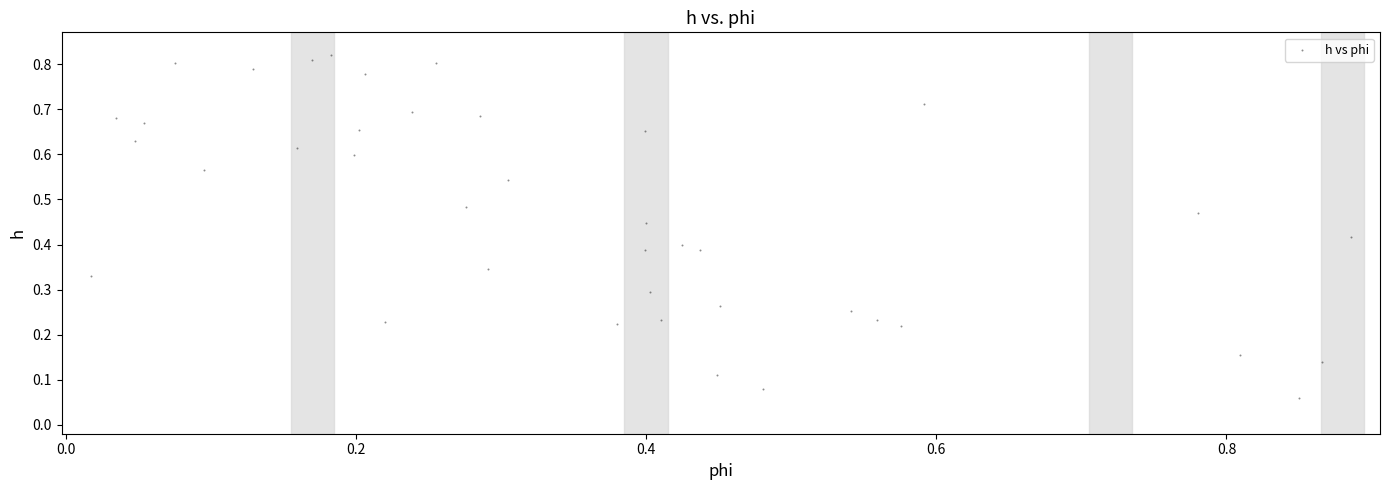

What is the range of X values (max minus min)?

0.9